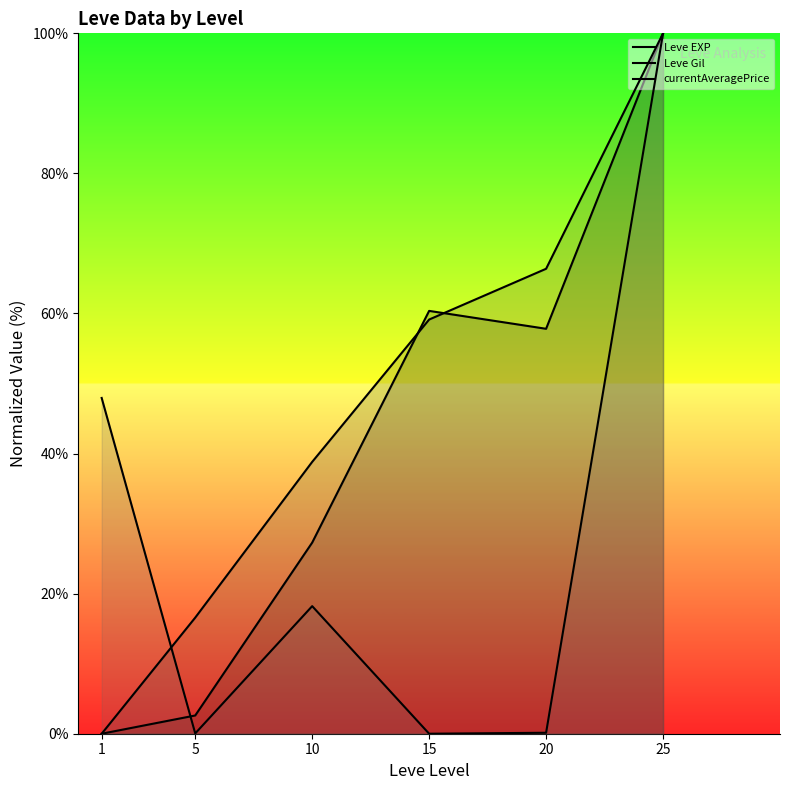

What is the greatest value displayed?

100.0